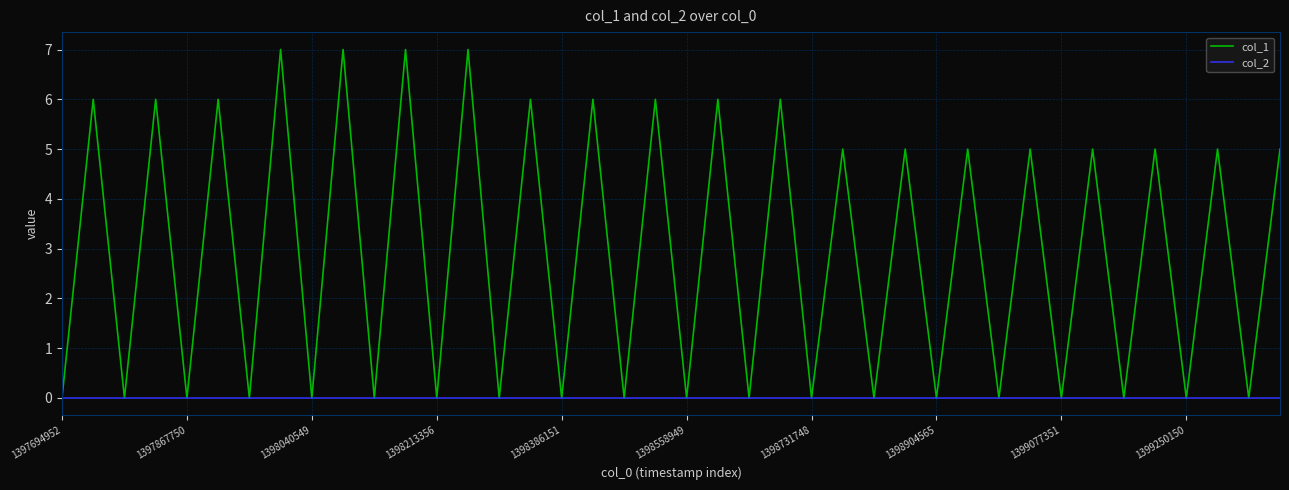

Reading left to right, list all the values displayed in this chart.

col_1: 0	6	0	6	0	6	0	7	0	7	0	7	0	7	0	6	0	6	0	6	0	6	0	6	0	5	0	5	0	5	0	5	0	5	0	5	0	5	0	5
col_2: 0	0	0	0	0	0	0	0	0	0	0	0	0	0	0	0	0	0	0	0	0	0	0	0	0	0	0	0	0	0	0	0	0	0	0	0	0	0	0	0